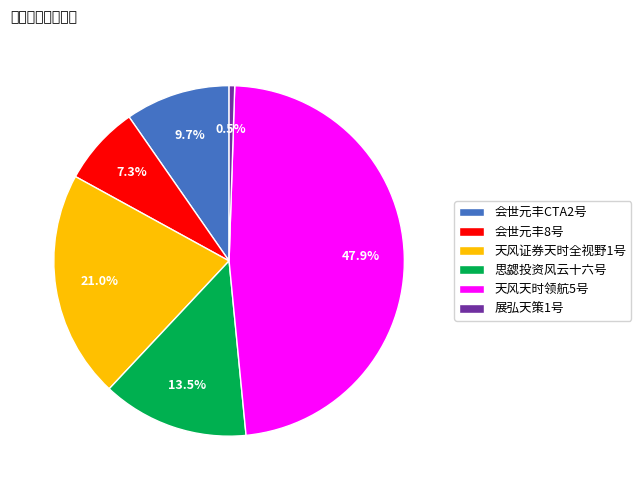

Does 思勰投资风云十六号 represent more than half of the total?

No